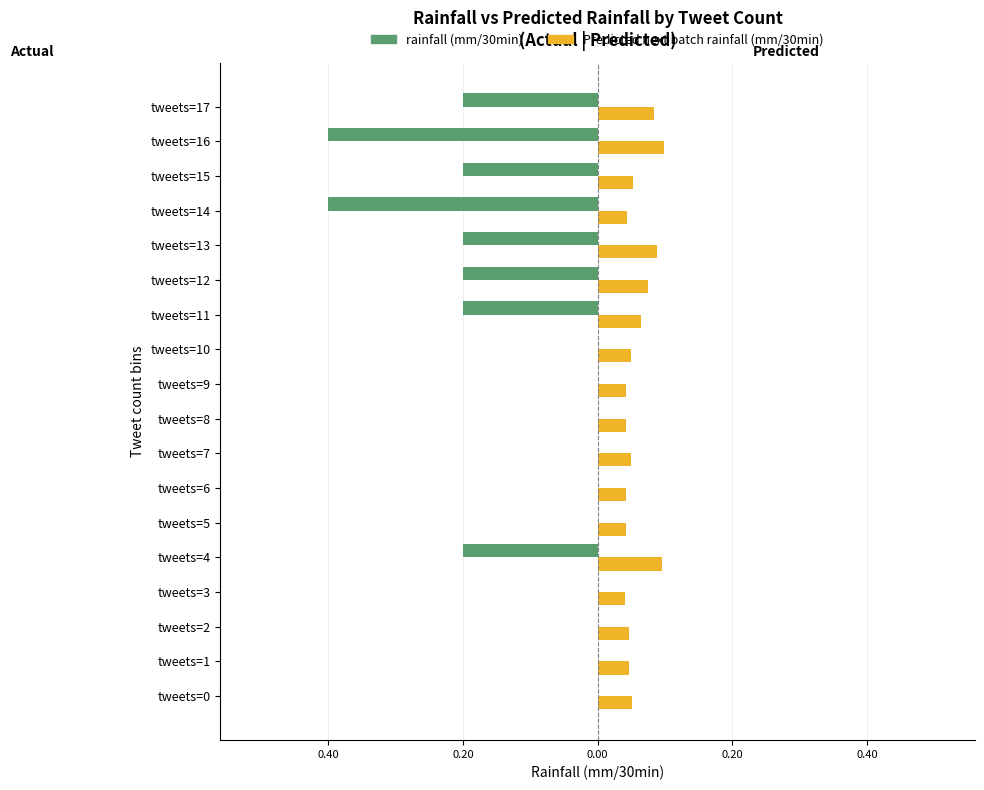

What is the smallest value displayed?

-0.4